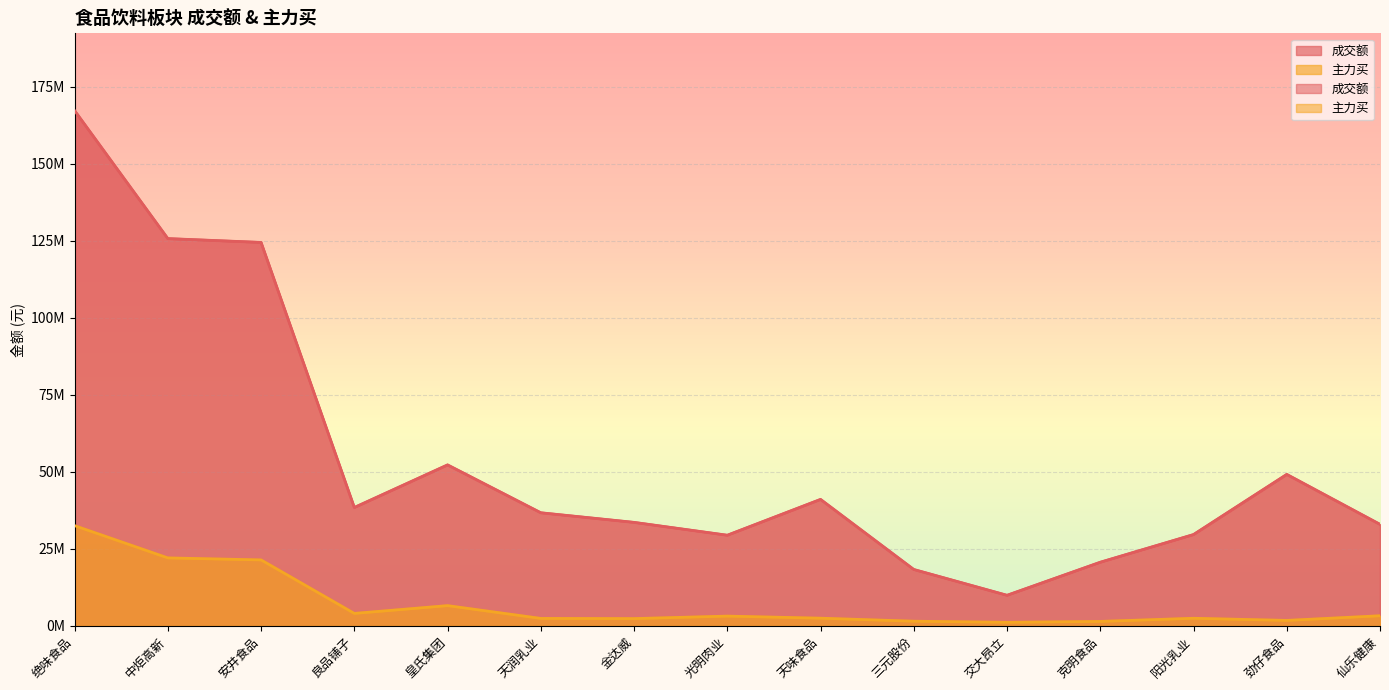

Rank the series by their maximum value, from highest to lowest.

成交额, 主力买